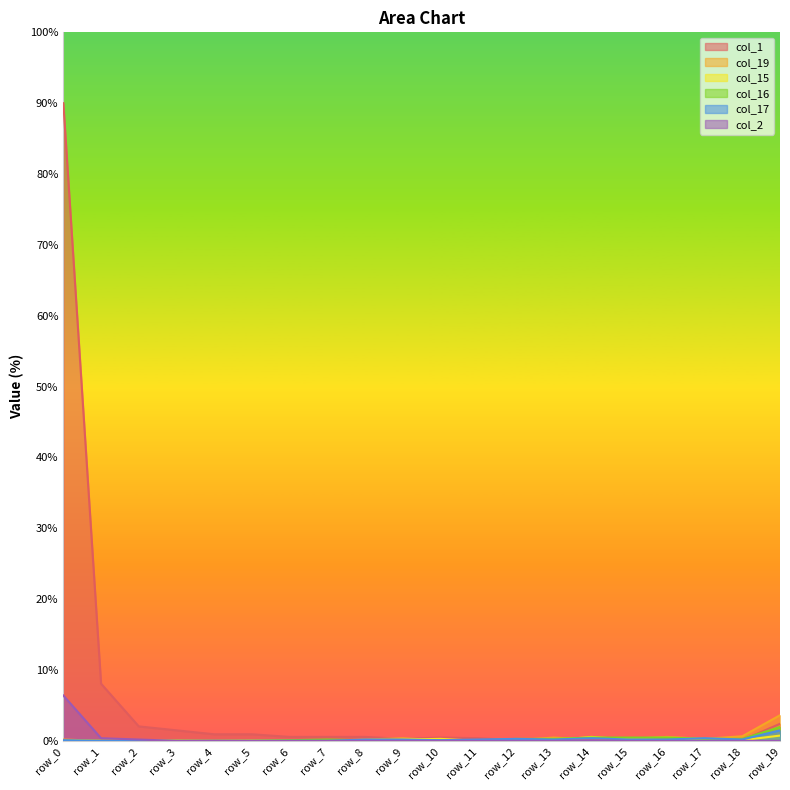

How many lines are shown in the chart?

6